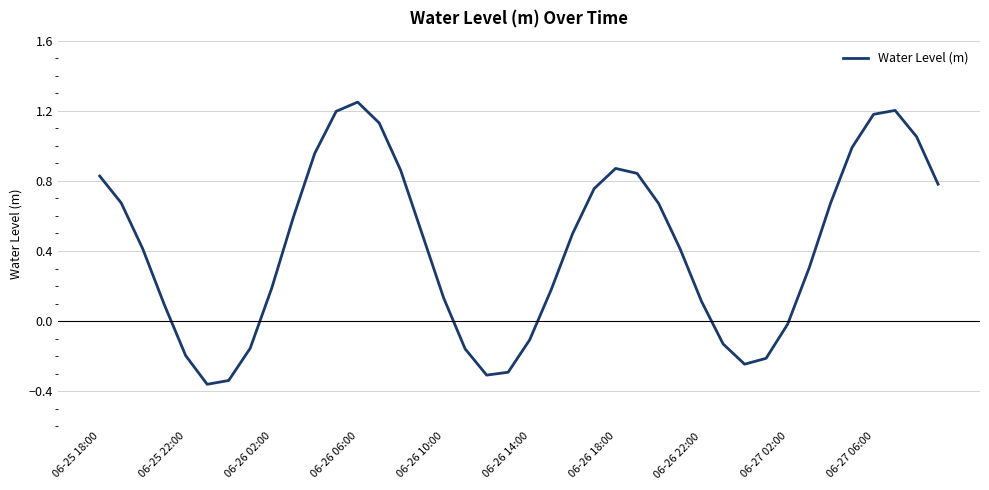

Which label corresponds to the largest value in the chart?

06-26 06:00